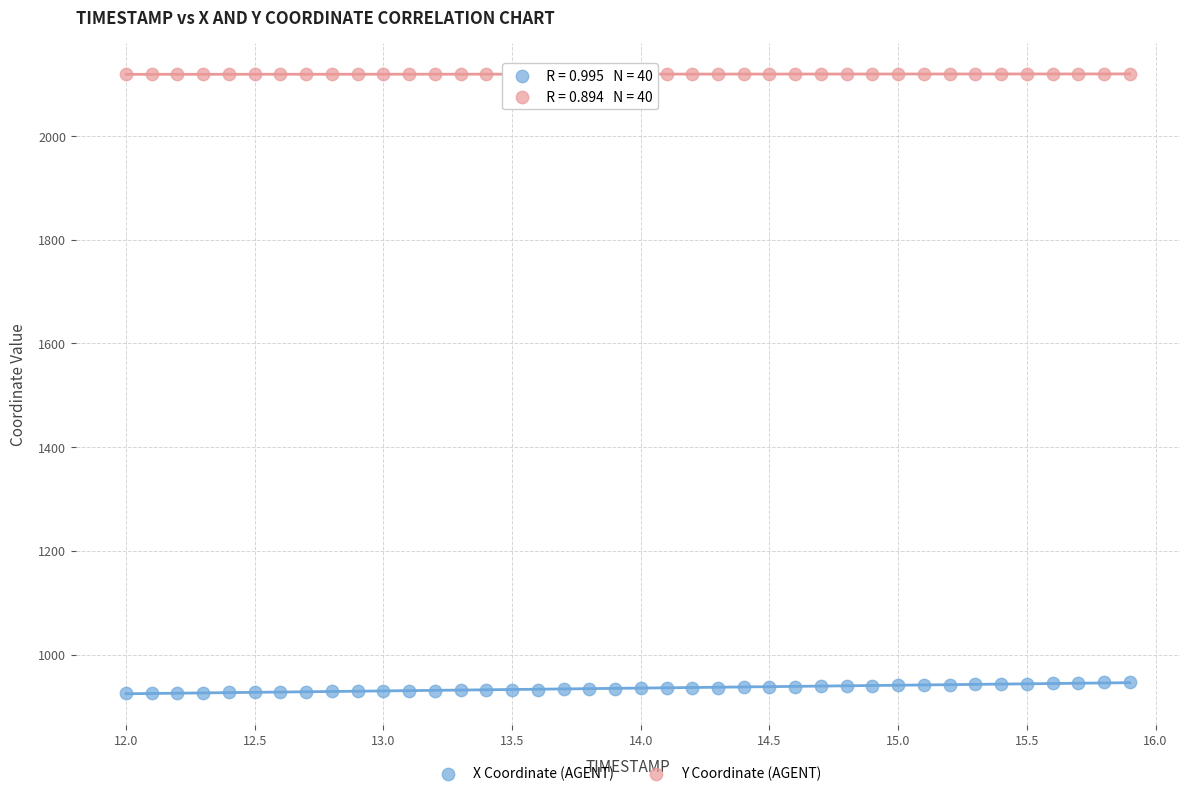

Which series reaches the minimum Y coordinate?

X Coordinate (AGENT)